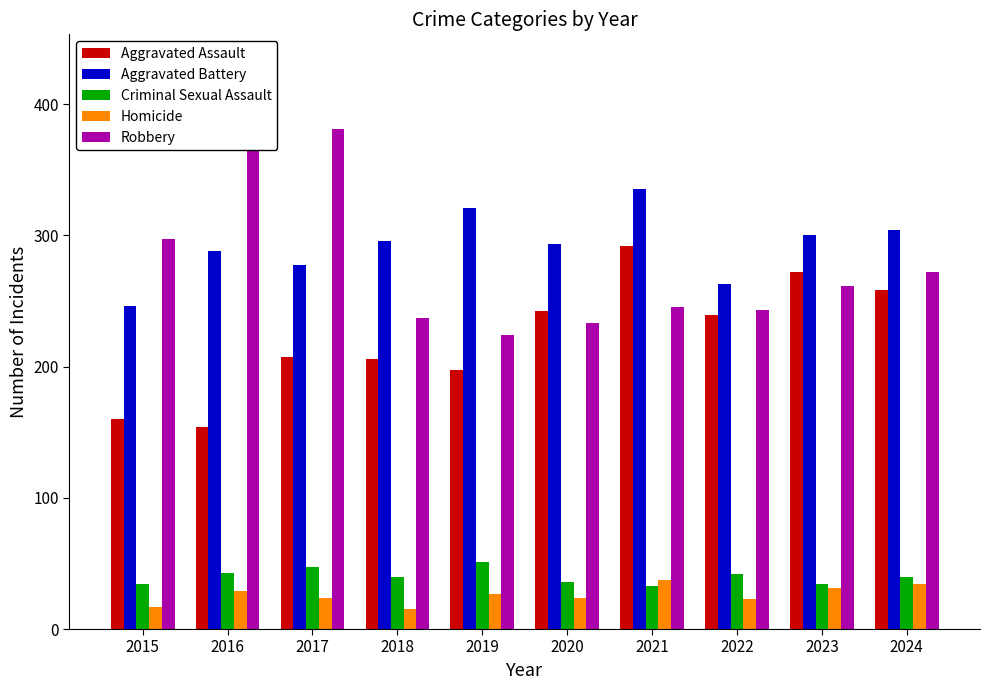

How many bars are there in total?

50